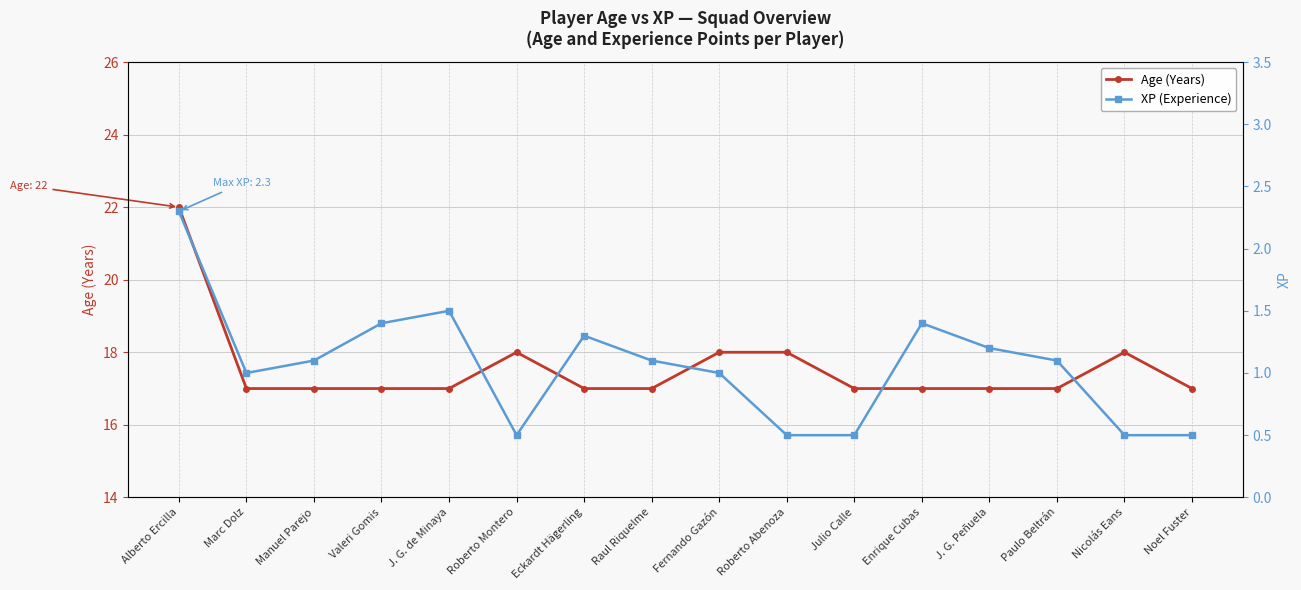

At which category does Age (Years) reach its first local peak?

Roberto Montero